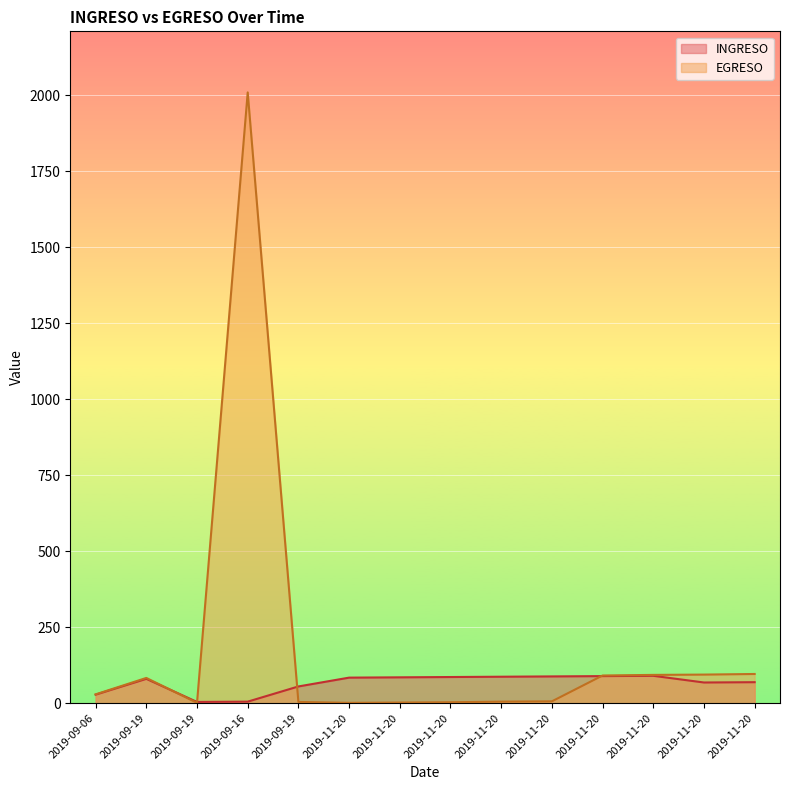

What is the sum of the INGRESO values at 2019-11-20 and 2019-11-20?

156